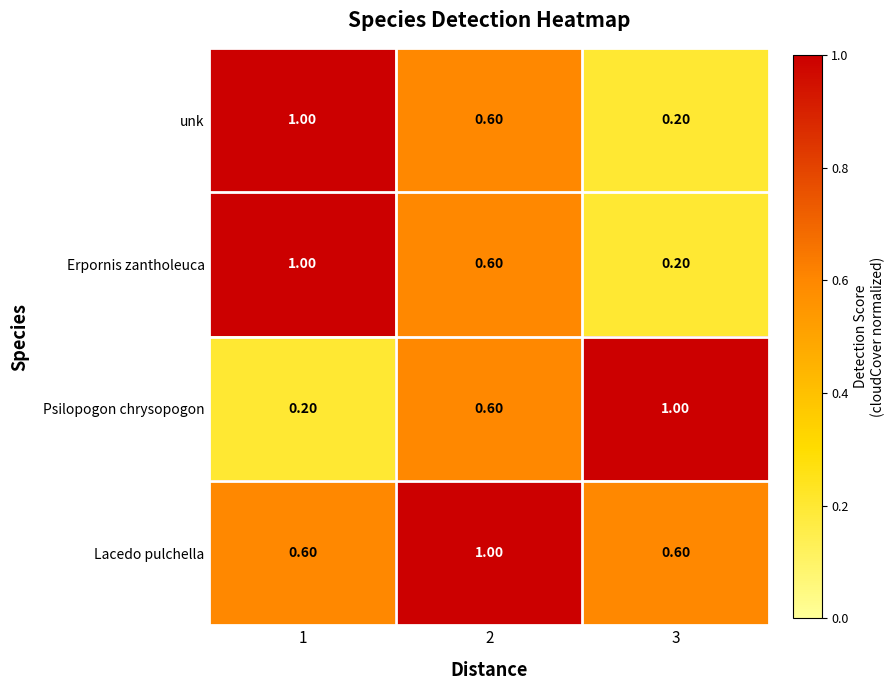

What is the sum of all Psilopogon chrysopogon values?

1.8